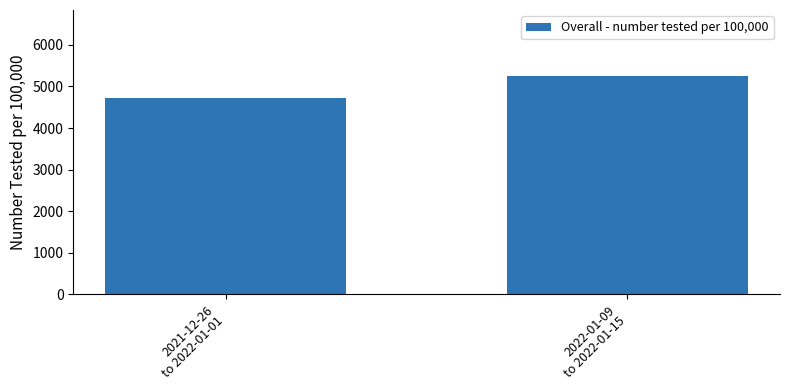

Reading left to right, what are all the values shown in this chart?

4724	5263